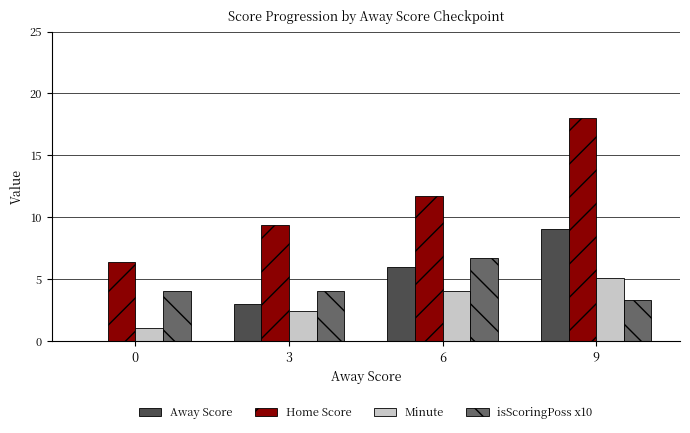

How many values in Away Score are above zero?

3